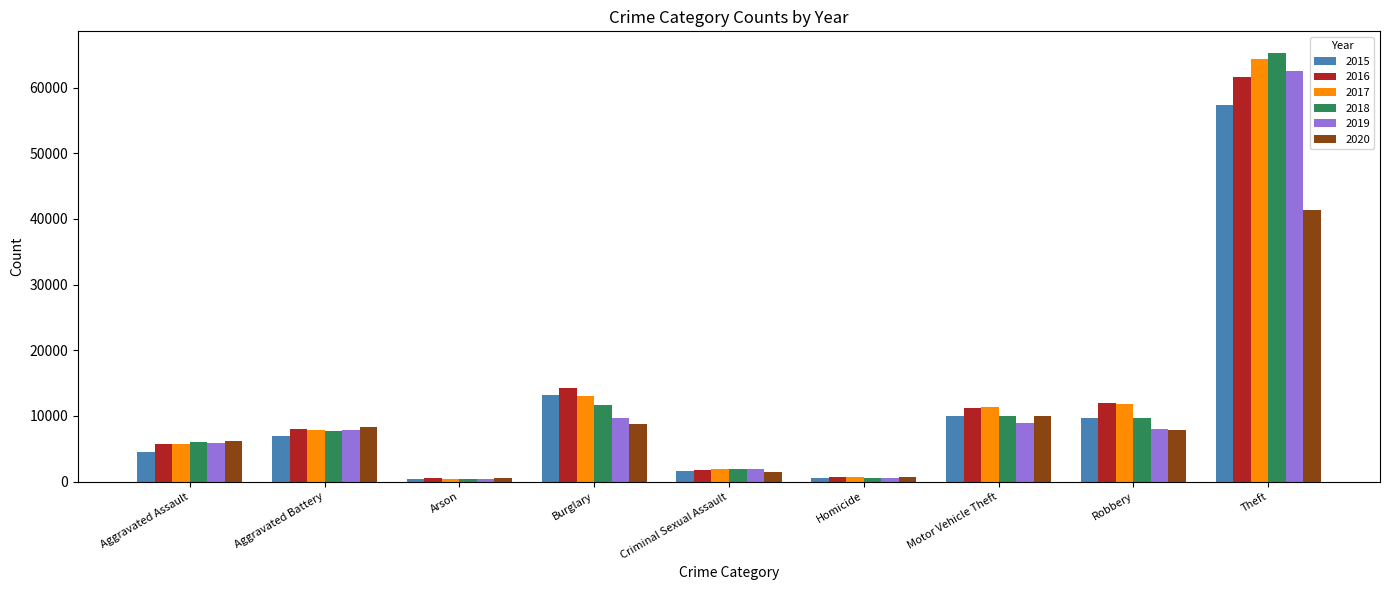

At how many categories does at least one series exceed 21682?

1